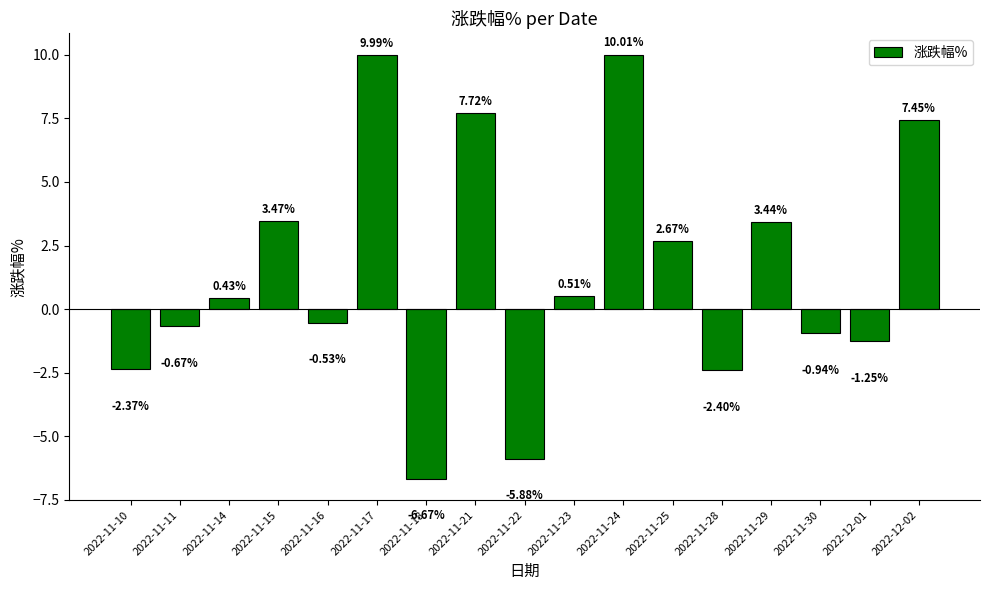

How many bars are there in total?

17